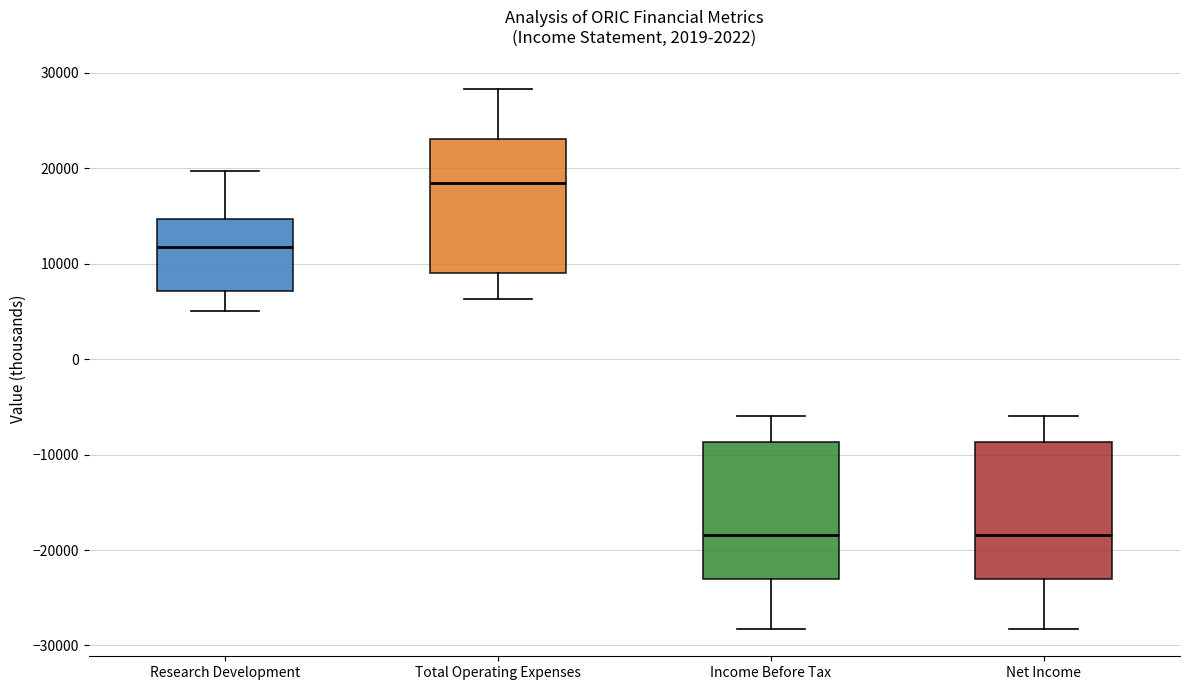

Where is the lower edge of the box for Net Income on the y-axis? The values are not printed on the chart, so give them approximately, as read against the axis.

-23000